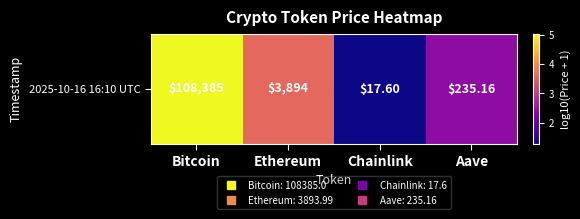

List the labels in order of value, smallest first.

Chainlink, Aave, Ethereum, Bitcoin